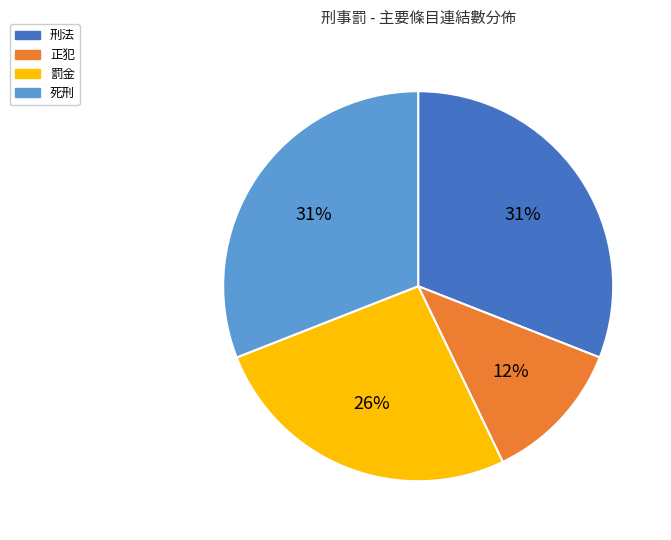

How many slices are in this pie chart?

4